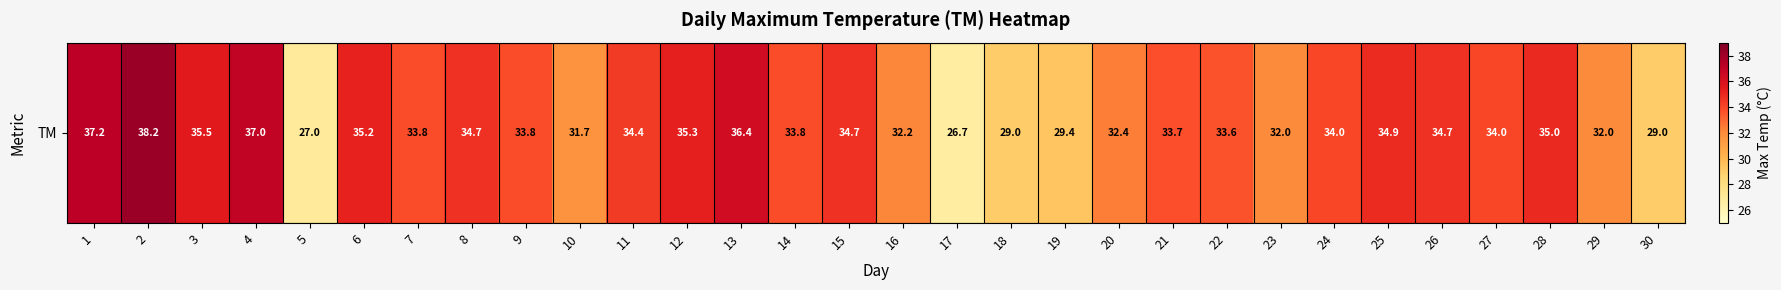

Where does the data first go above 34?

1